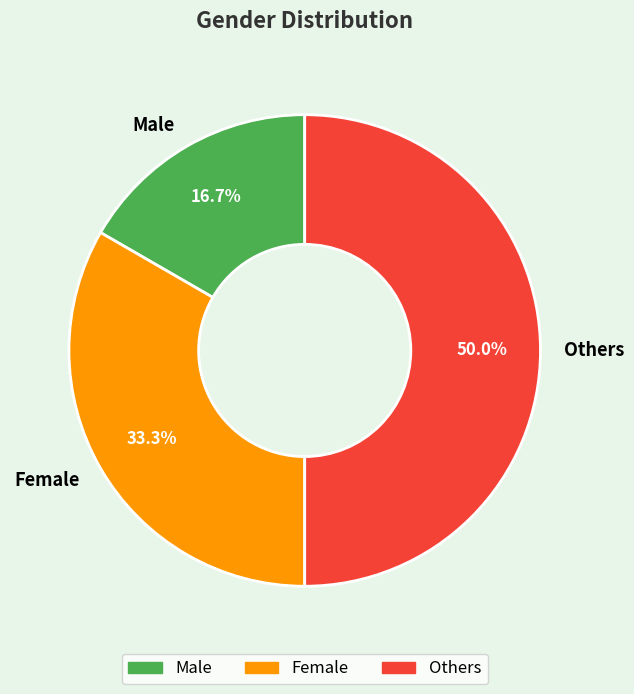

To the nearest percent, what percentage of the pie is Female?

33%